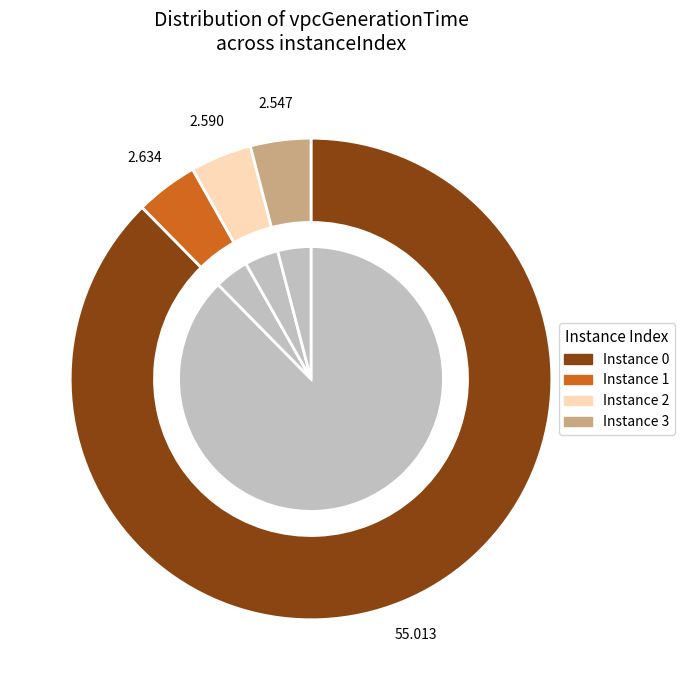

Combined, do 0 and 2 account for over 50%?

Yes